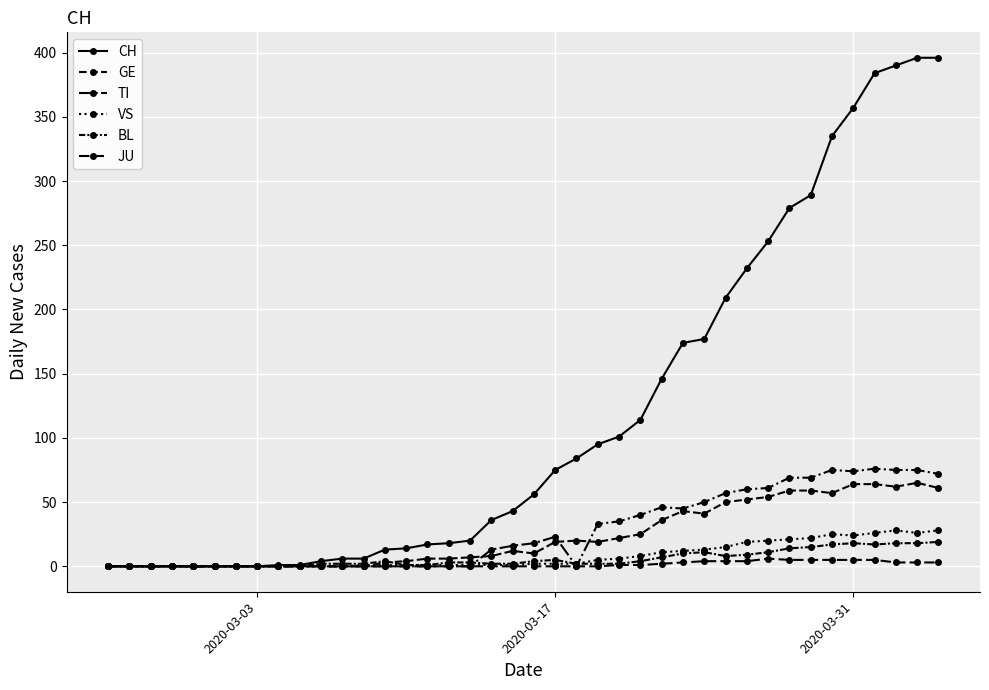

How many data points does each series have?

40